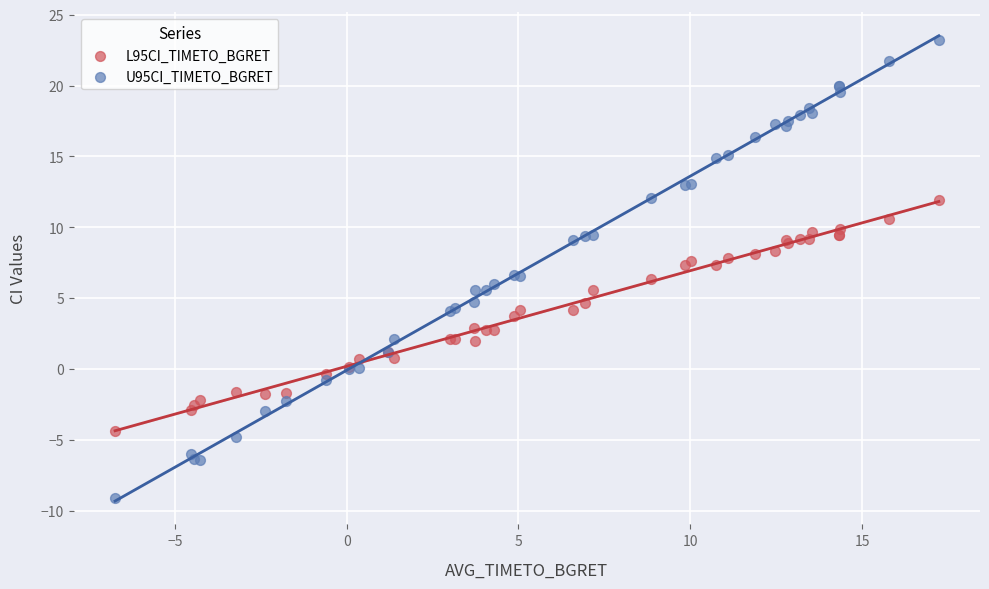

Which series contains the highest Y value?

U95CI_TIMETO_BGRET